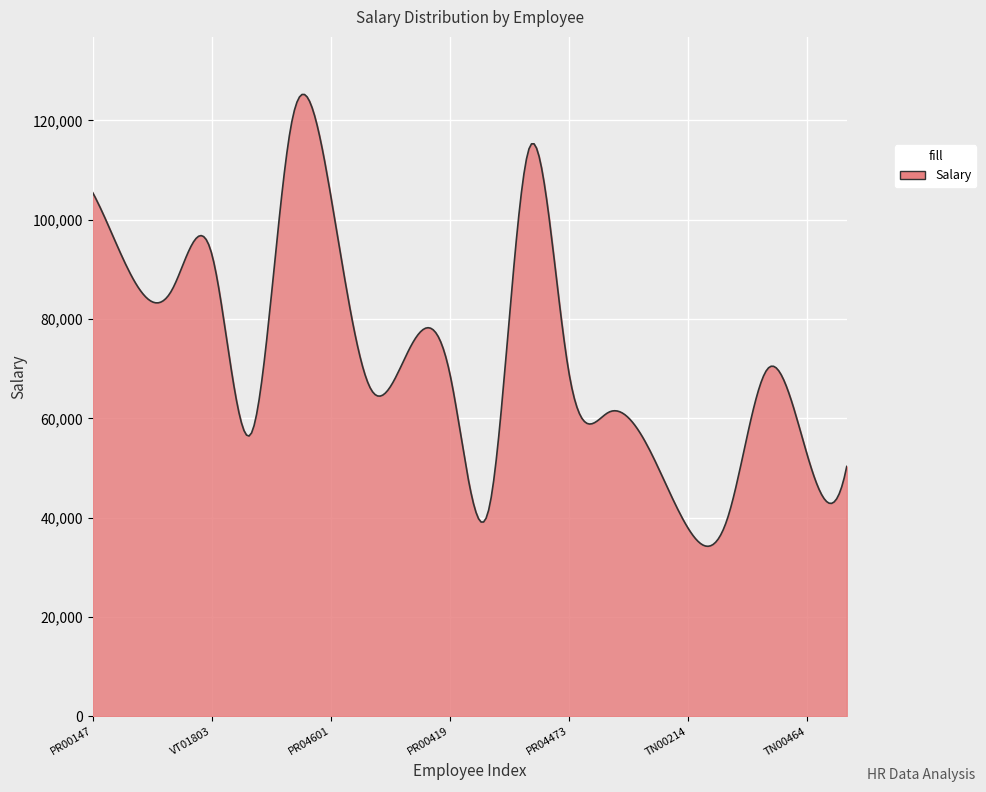

What is the difference between the maximum and minimum values?

90996.1